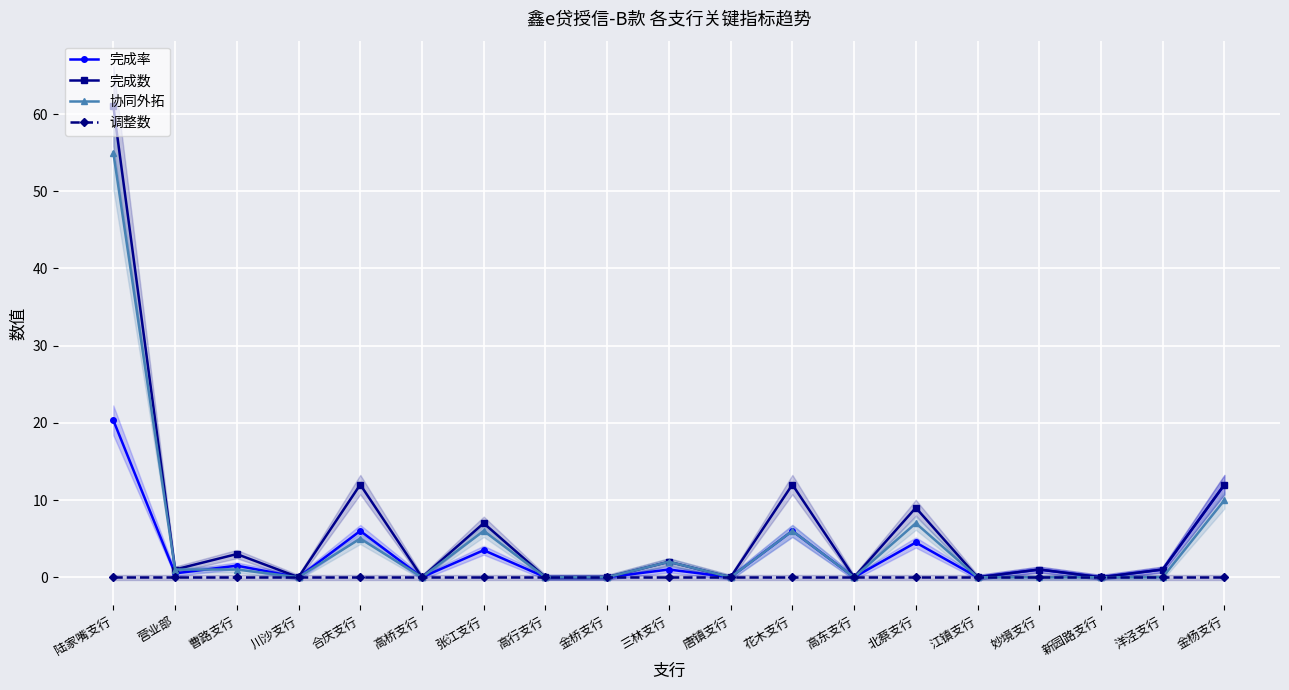

Rank the categories by 调整数 value from lowest to highest.

陆家嘴支行, 营业部, 曹路支行, 川沙支行, 合庆支行, 高桥支行, 张江支行, 高行支行, 金桥支行, 三林支行, 唐镇支行, 花木支行, 高东支行, 北蔡支行, 江镇支行, 妙境支行, 新园路支行, 洋泾支行, 金杨支行